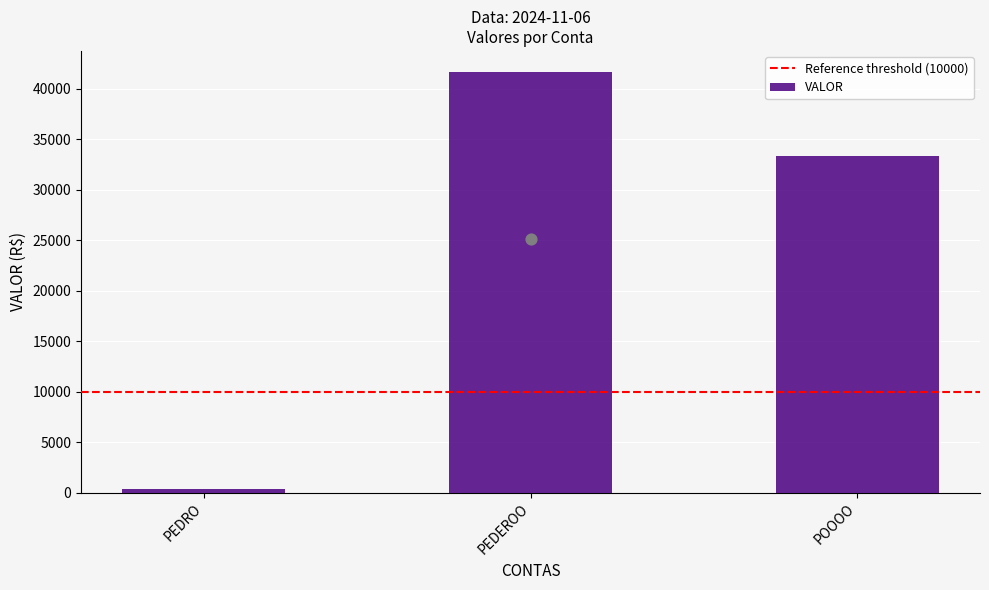

What is the change in value from PEDRO to POOOO?

+33000